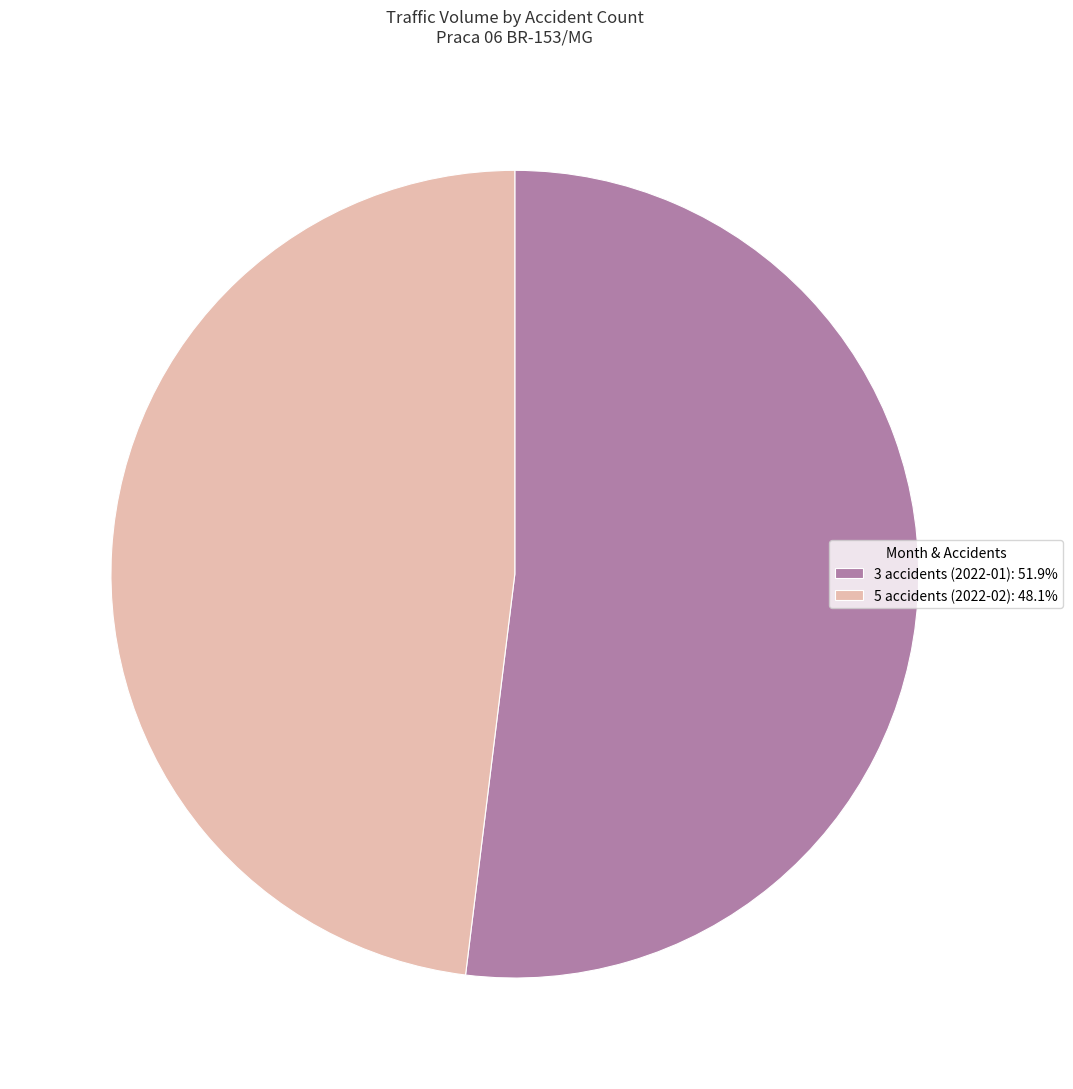

The 5 accidents (2022-02) slice represents 41% of the pie. True or false?

False